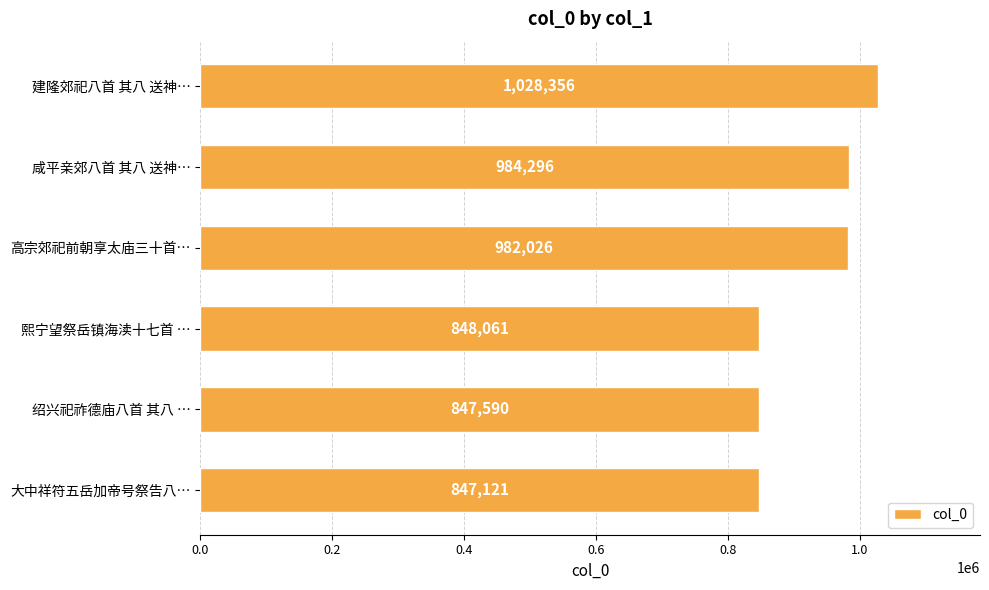

What is the average value?

922908